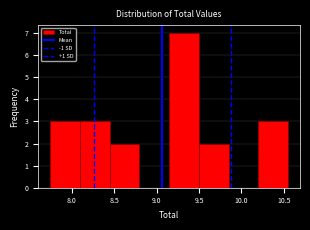

Reading left to right, transcribe this chart: for each bar, give the range it covers on the x-axis and its height. Neither the bar edges nor the heights are printed on the chart, so give them approximately, as read against the axes.

7.75 to 8.10: 3
8.10 to 8.45: 3
8.45 to 8.80: 2
8.80 to 9.15: 0
9.15 to 9.50: 7
9.50 to 9.85: 2
9.85 to 10.20: 0
10.20 to 10.55: 3